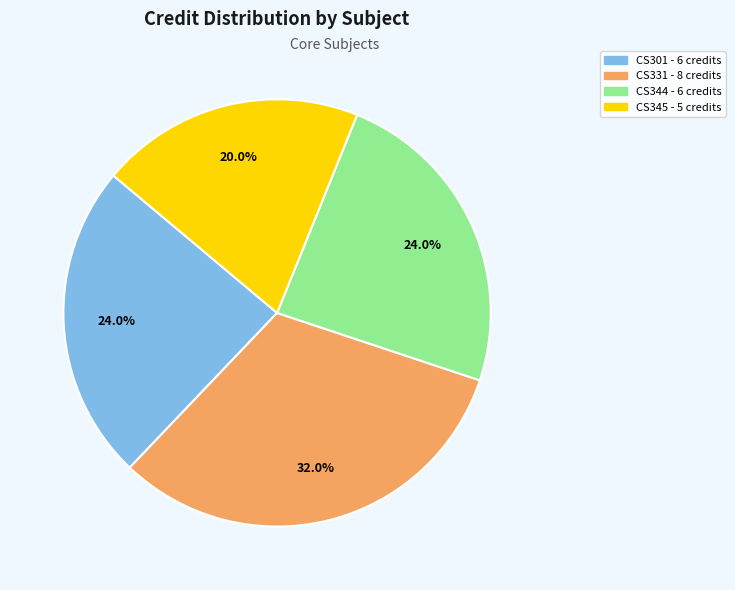

Is there a majority slice in this chart?

No